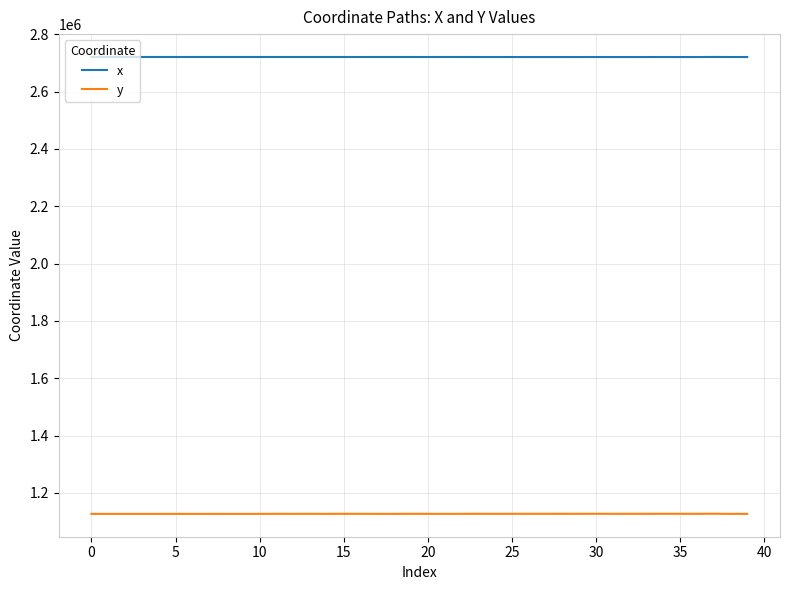

Rank the series by their maximum value, from lowest to highest.

y, x